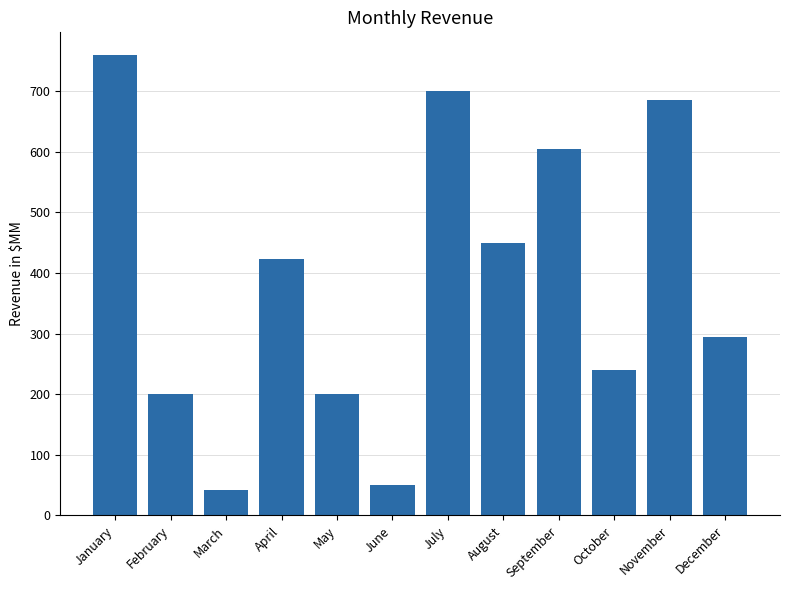

The chart shows a value of 79 at December. True or false?

False